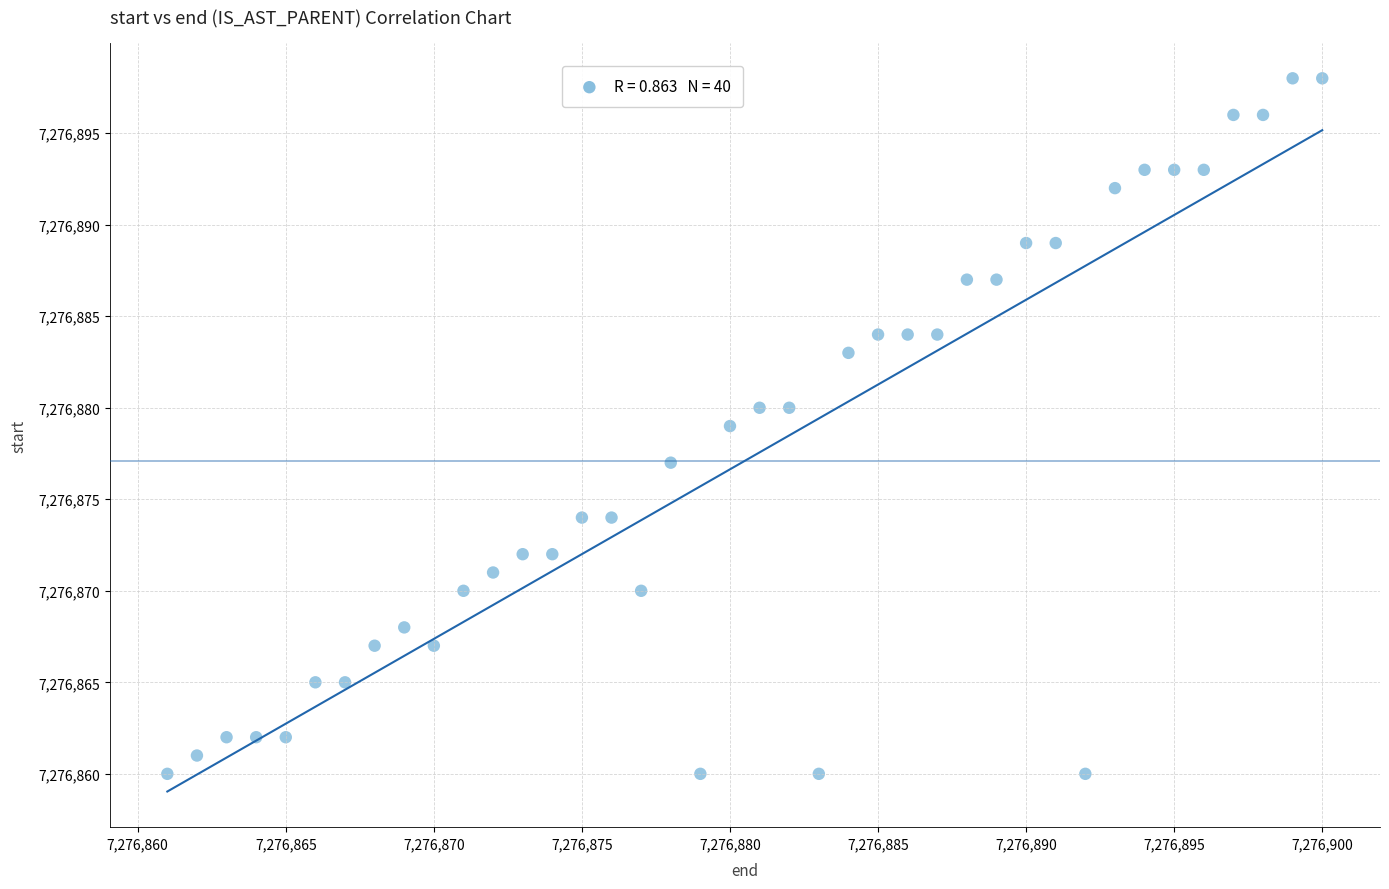

What is the range of Y values (max minus min)?

38